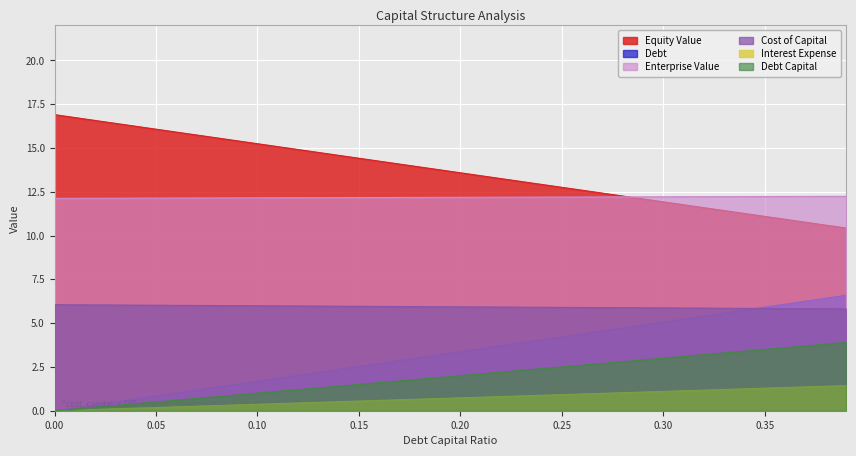

What is the label of the 31st point from the right?

0.09